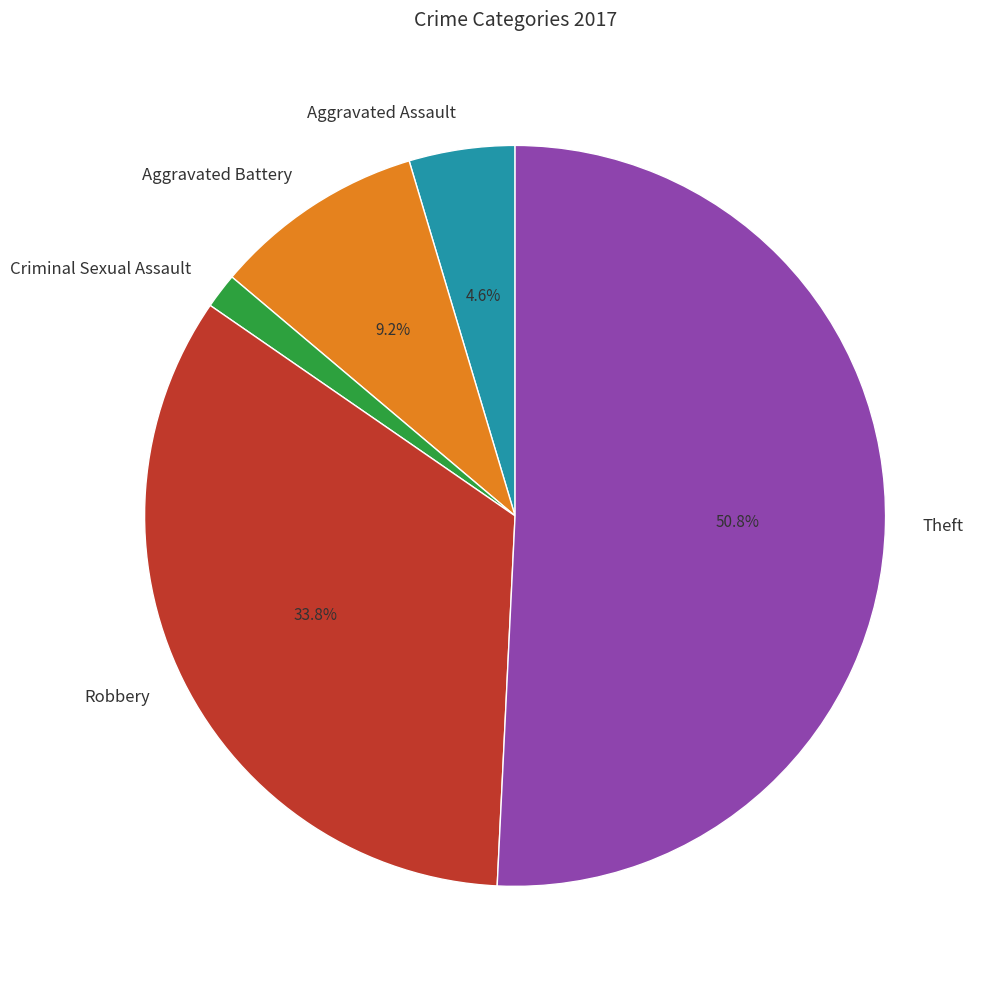

What is the ratio of the value at Aggravated Battery to the value at Robbery?

0.3